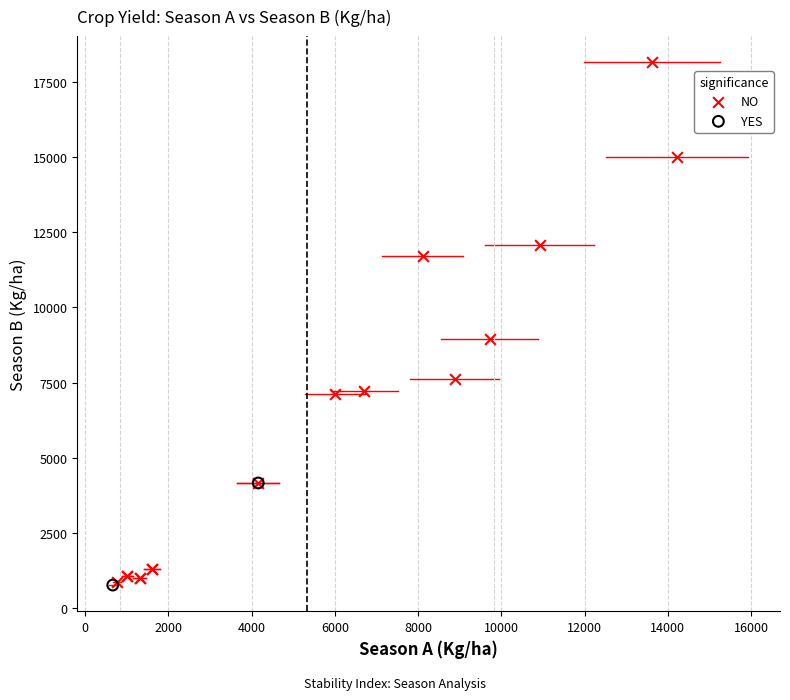

Which series contains the highest Y value?

NO